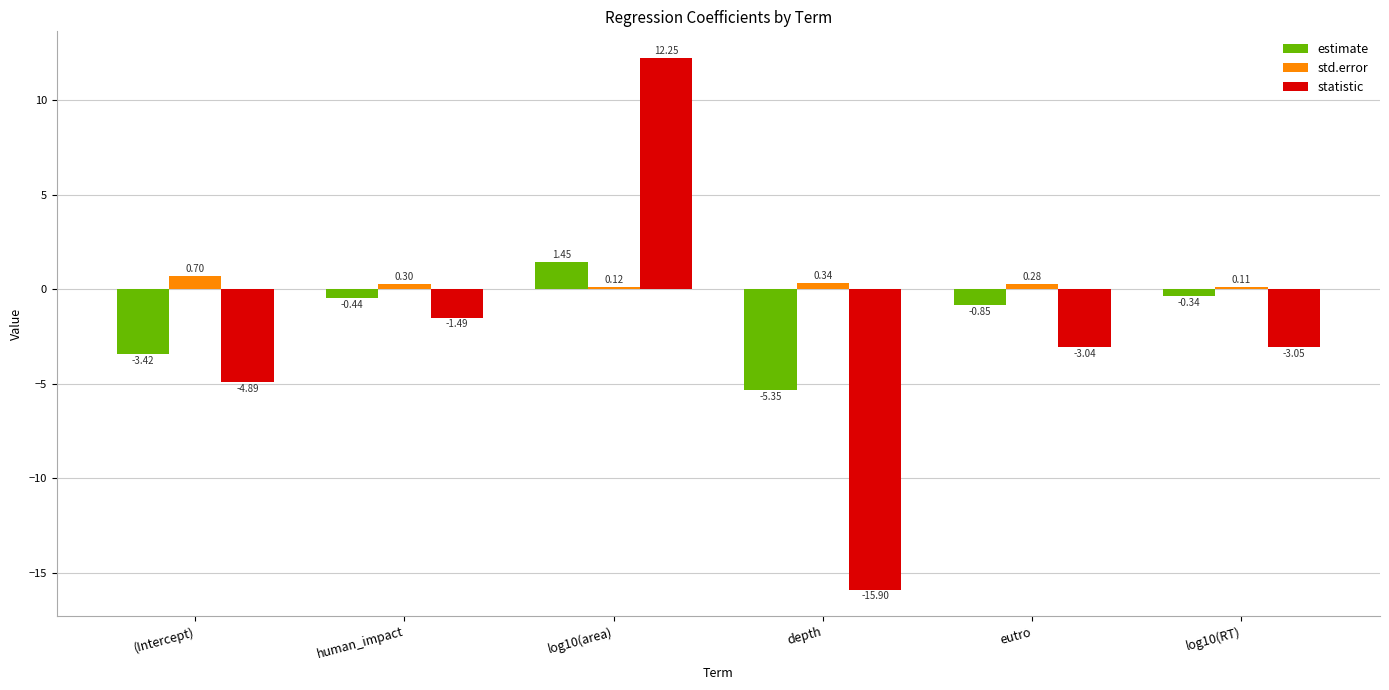

At which label does estimate reach its minimum?

depth